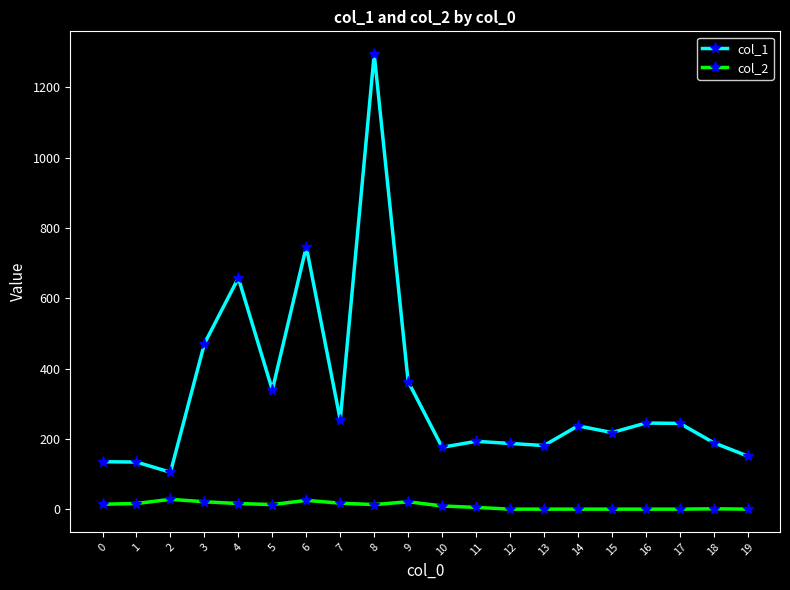

True or false: col_1 and col_2 cross at least once.

False